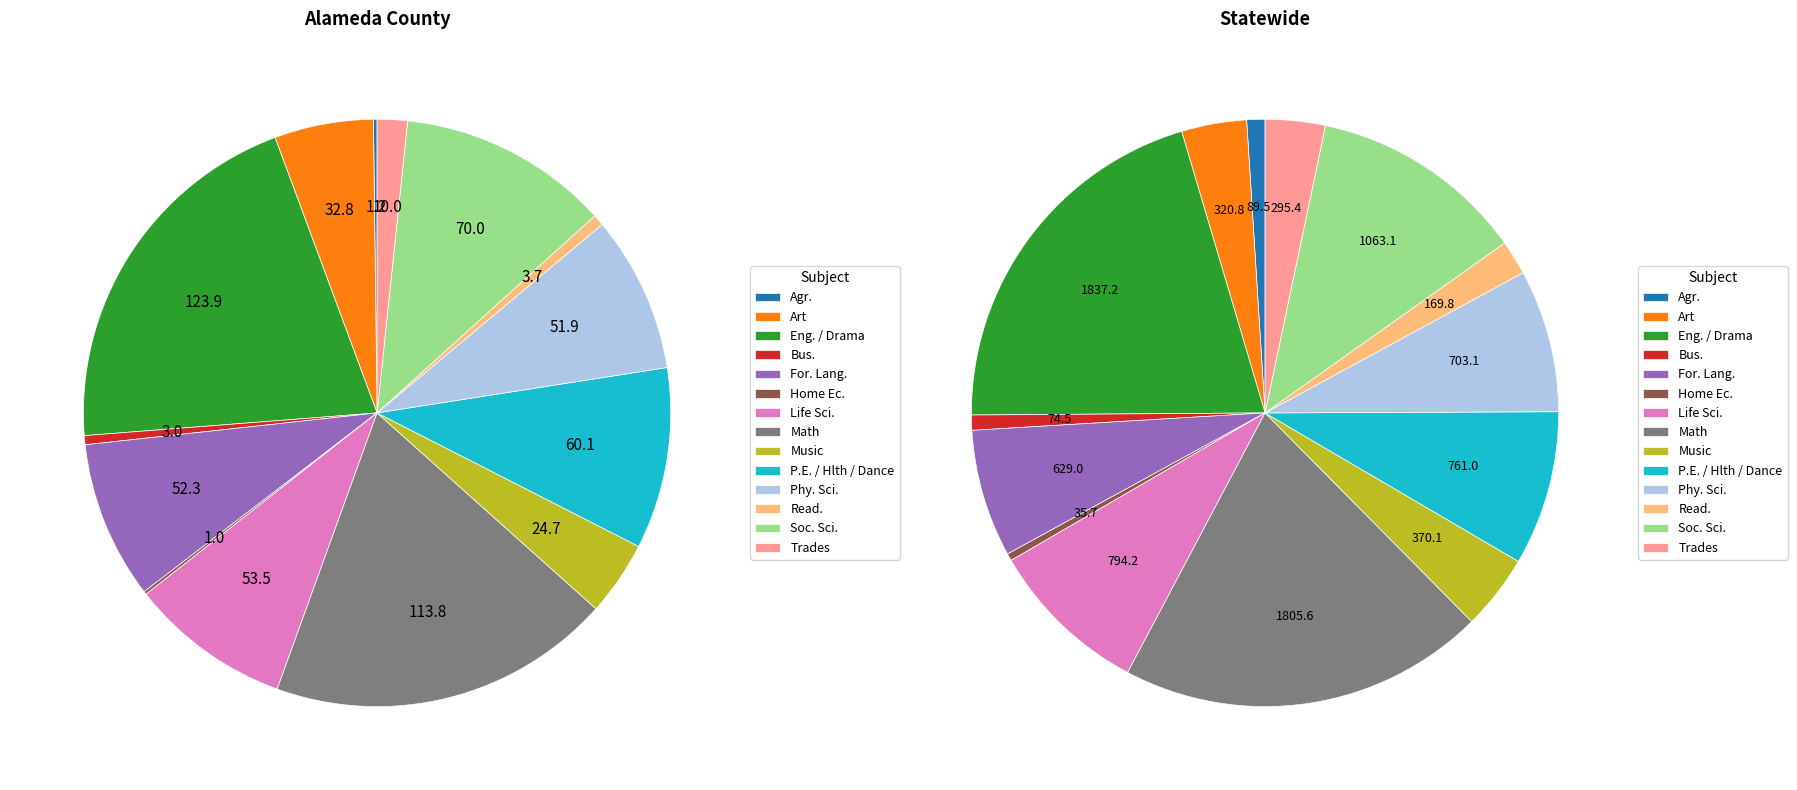

To the nearest percent, what percentage of the pie is Phy. Sci.?

8%